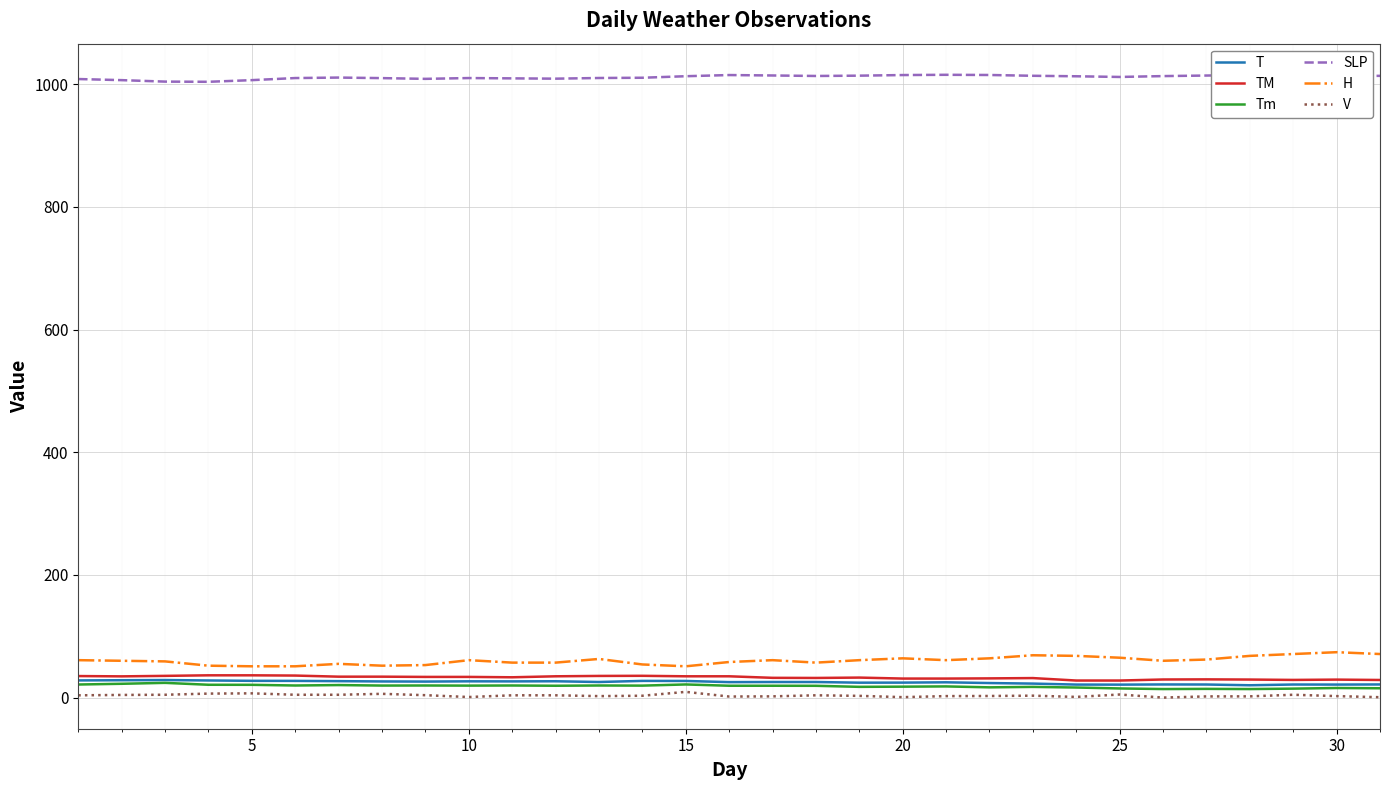

How many values in the H series are below 61?

15